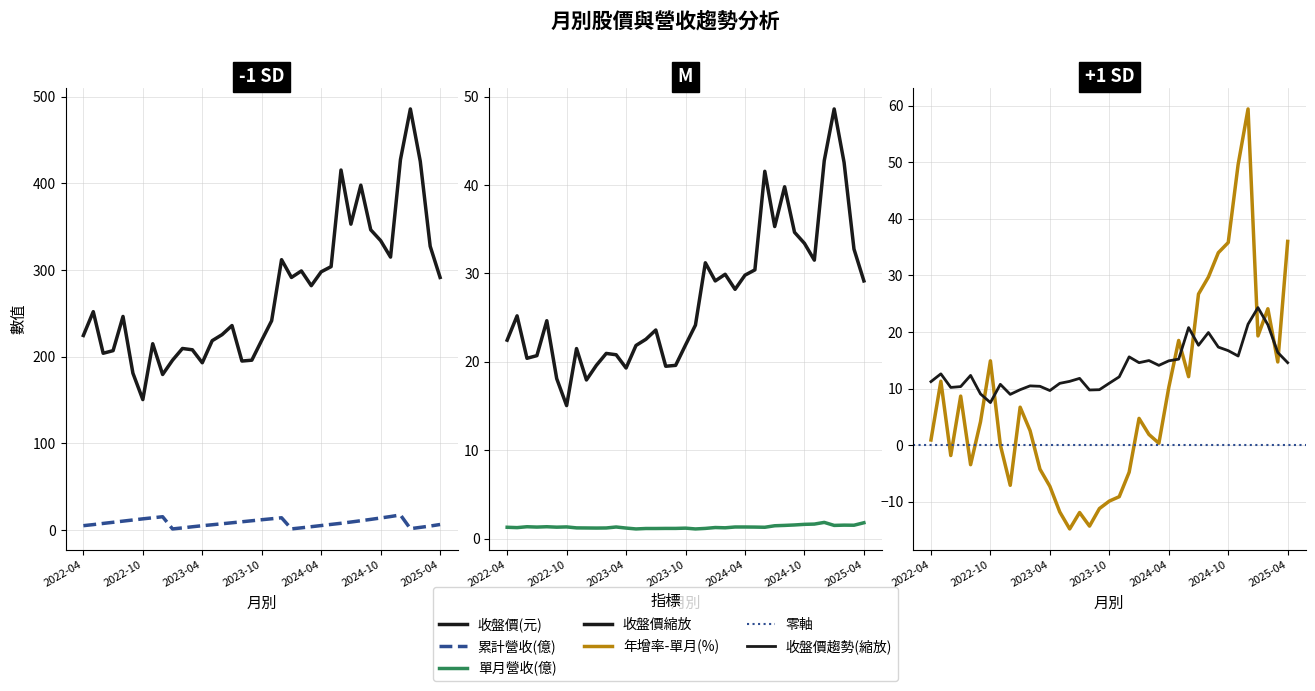

Which series has the largest range (max minus min)?

收盤價(元)